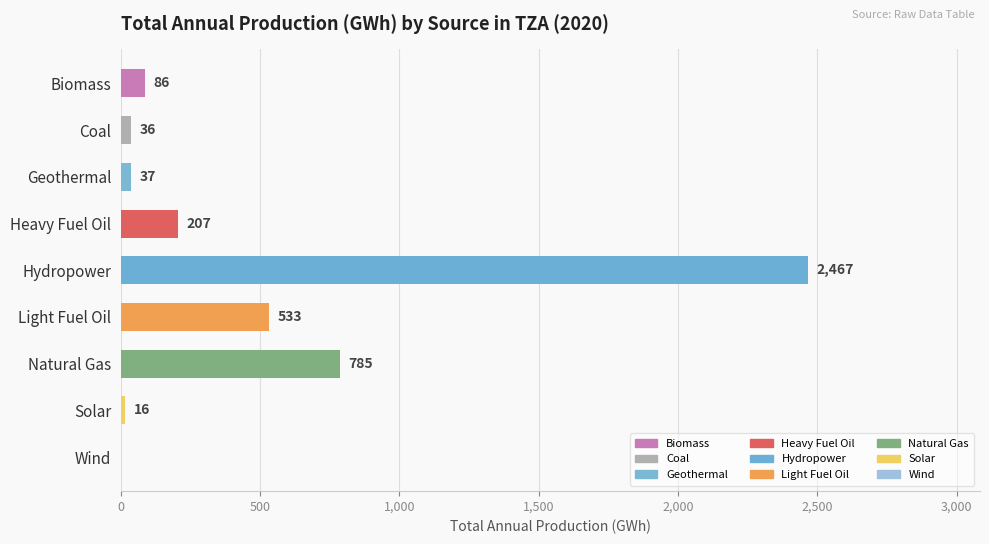

What position from the right is Natural Gas?

3